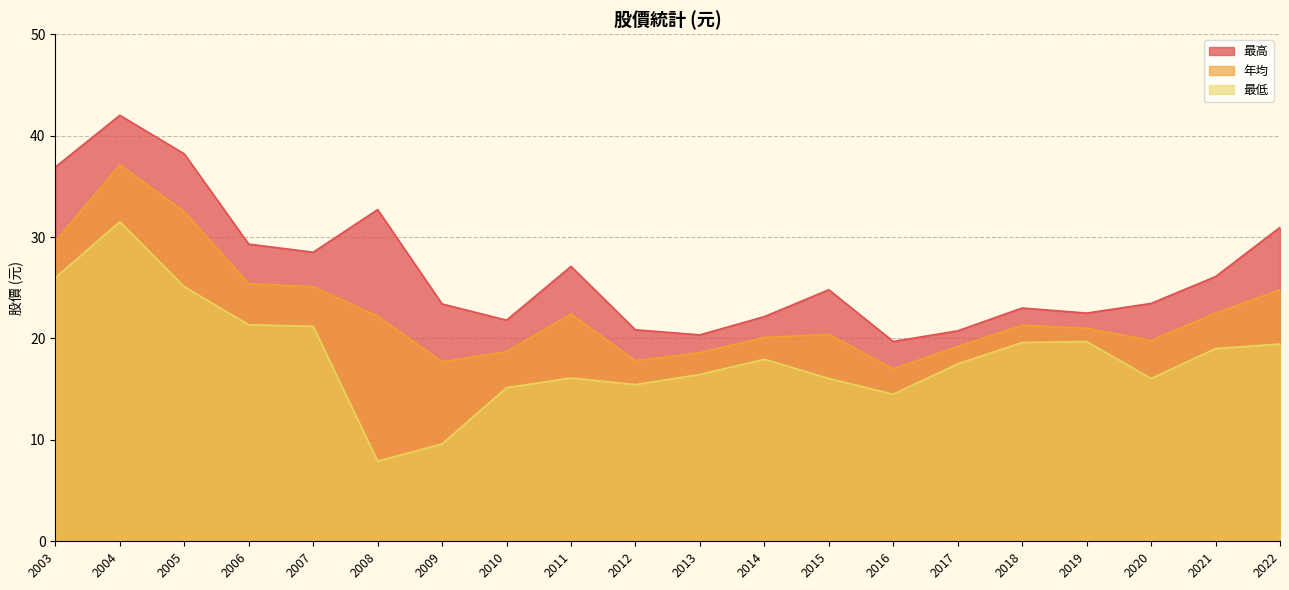

What is the total value across all series at 2008?

62.8